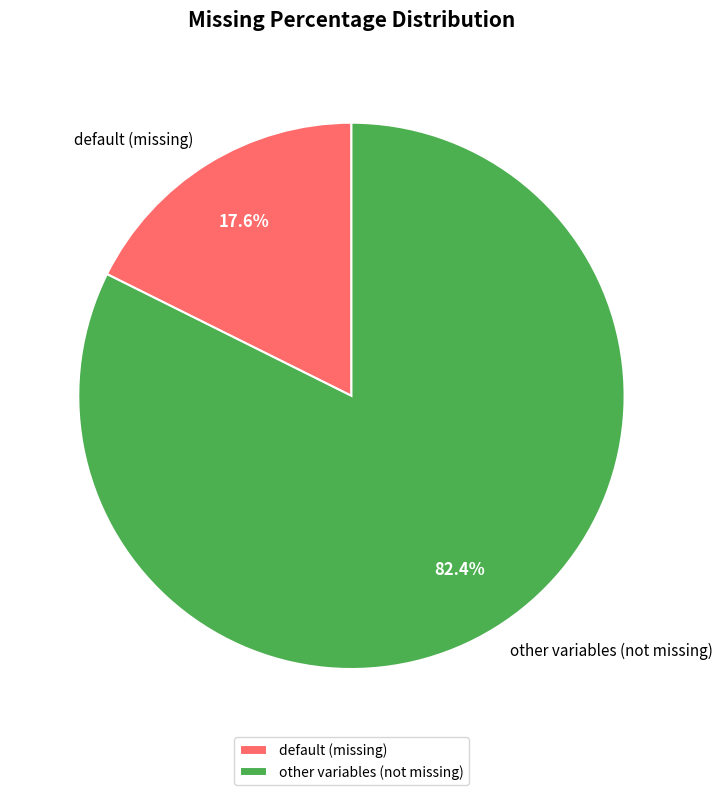

Approximately how many times larger is the value at other variables (not missing) compared to default (missing)?

4.7